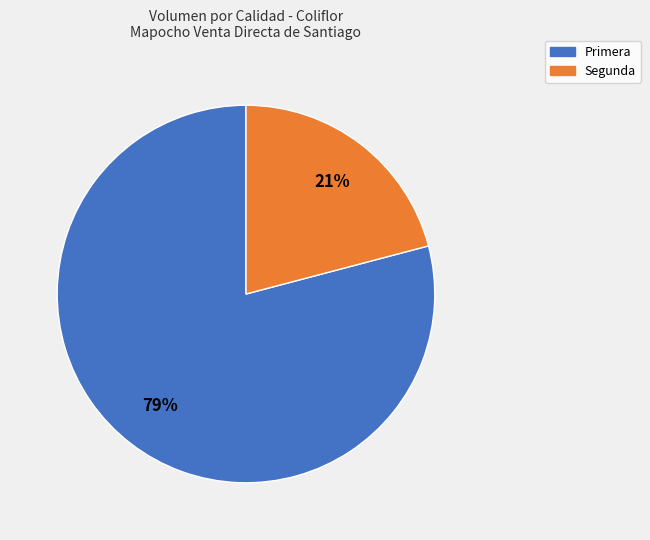

To the nearest percent, what portion does Primera represent?

79%